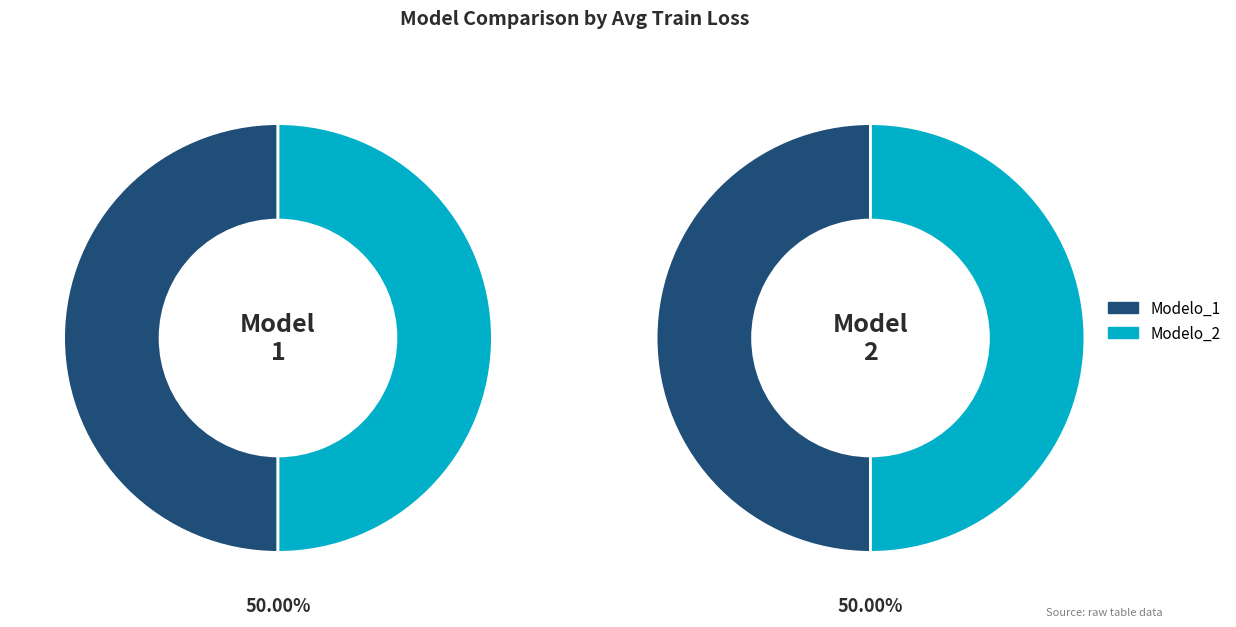

Which category has the biggest portion of the pie?

Modelo_2